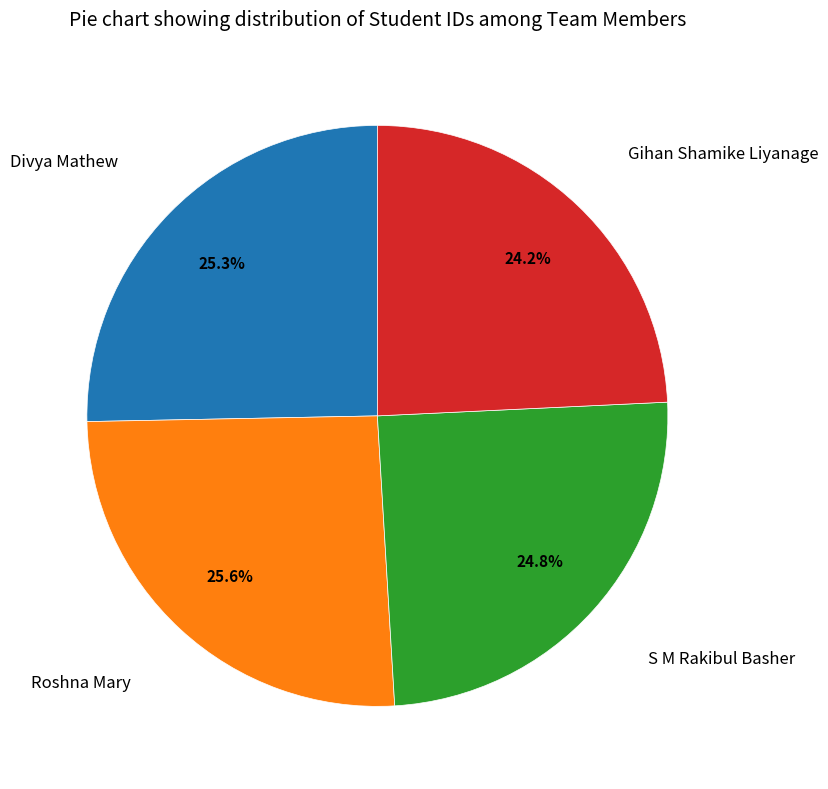

Is there any slice that represents more than half of the pie?

No